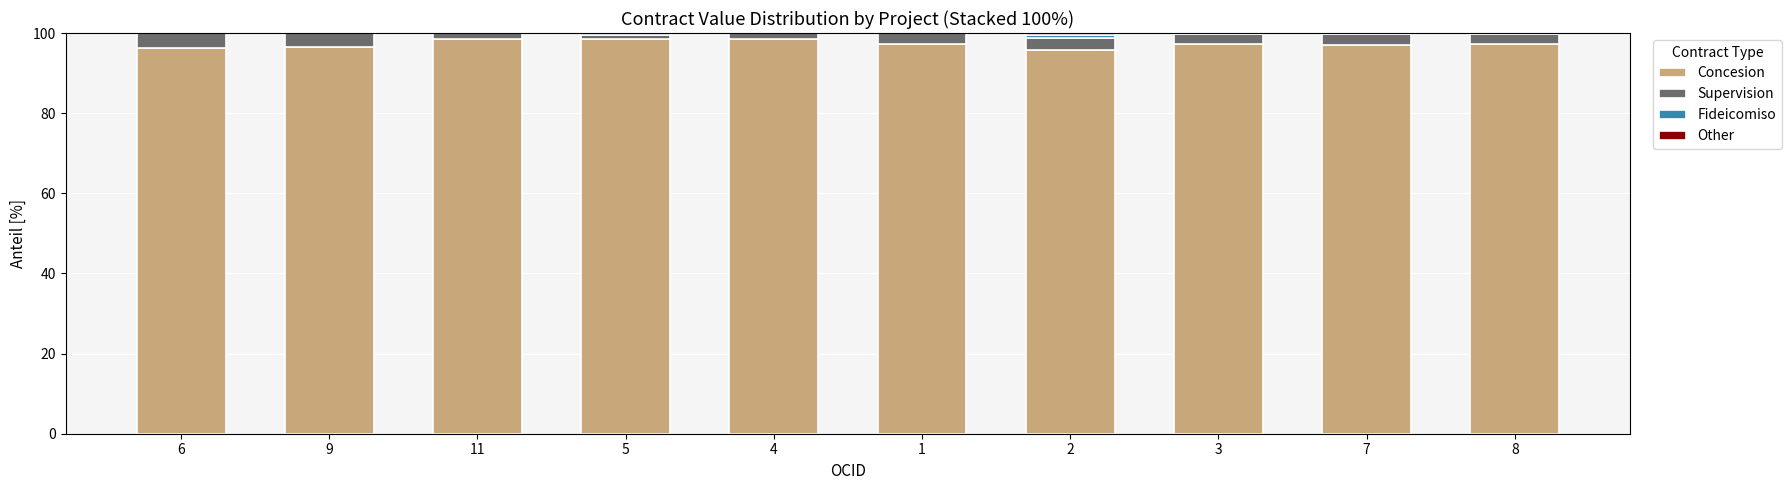

The Concesion series shows 127.8 at 7. True or false?

False